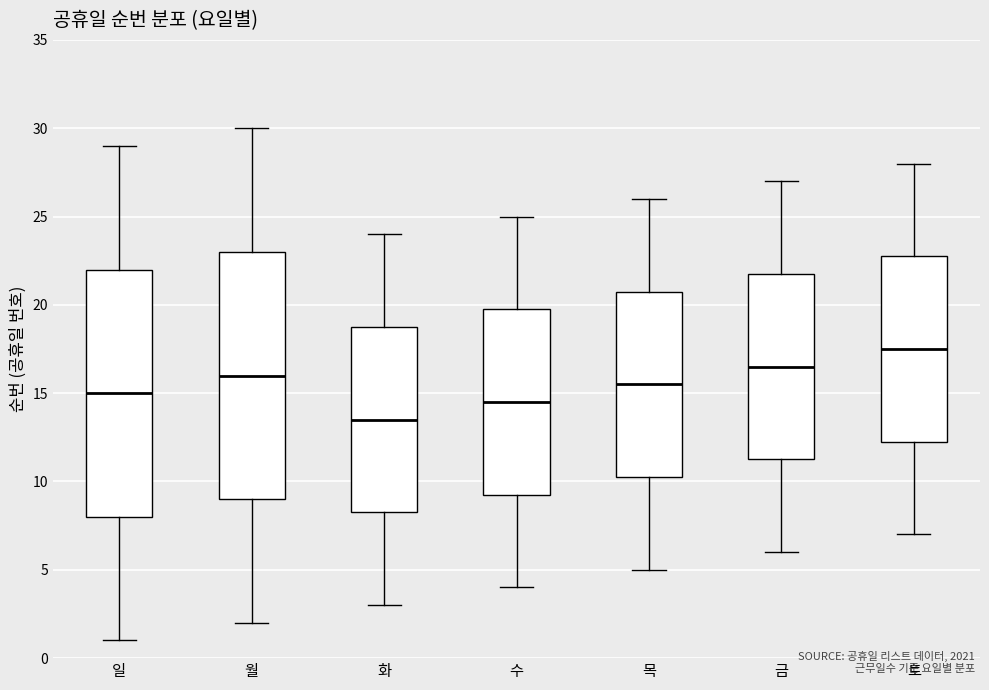

Where does the lower whisker of the box for 토 end on the y-axis? The values are not printed on the chart, so give them approximately, as read against the axis.

7.0